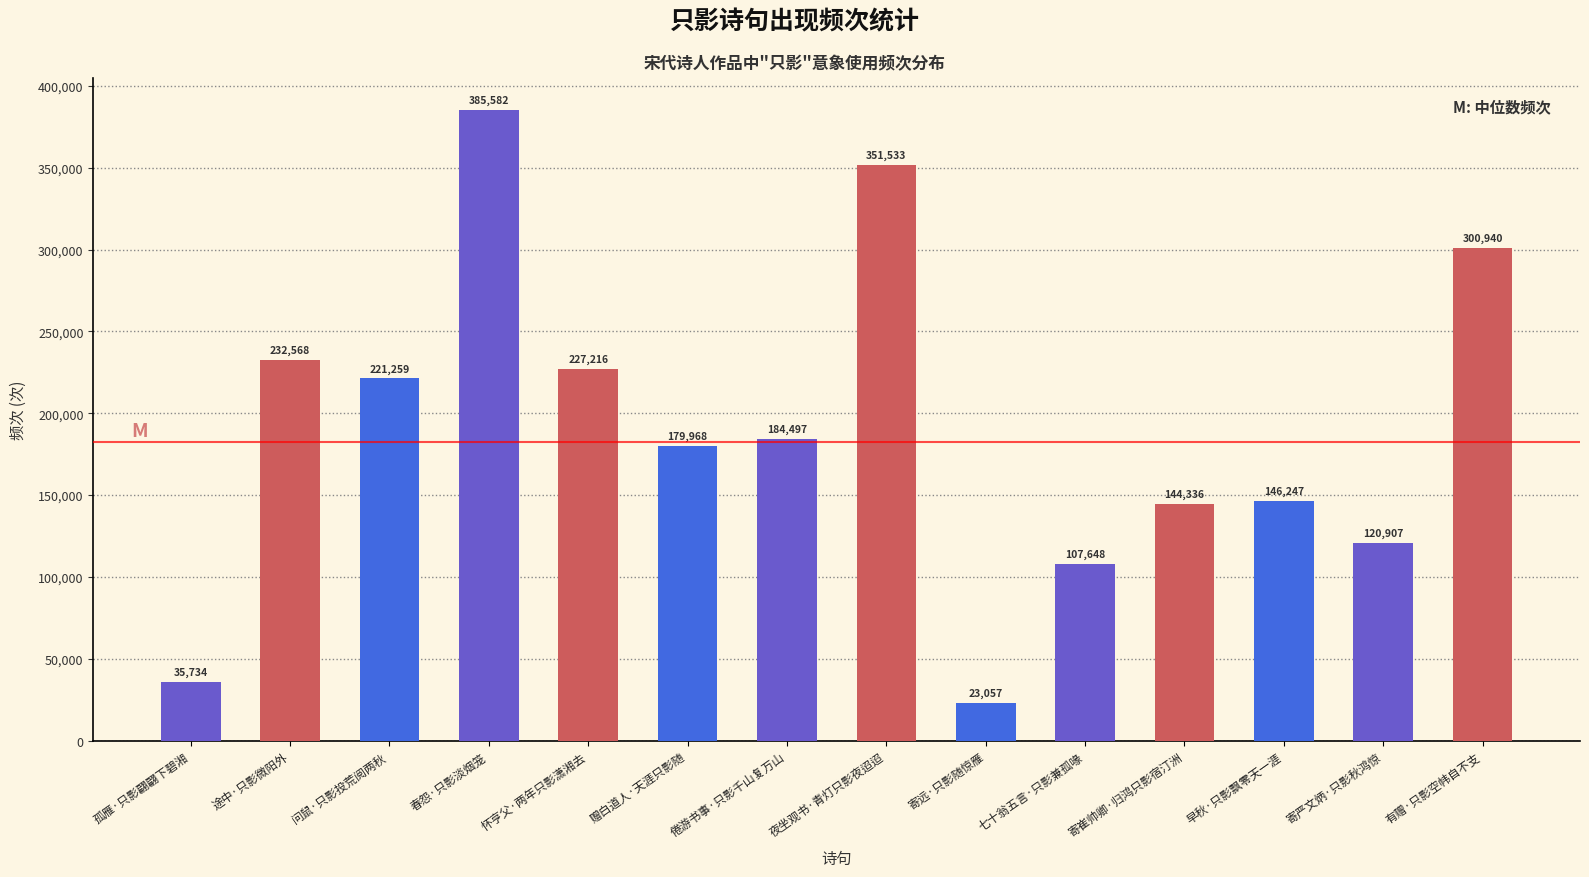

Does the chart contain any negative values?

No